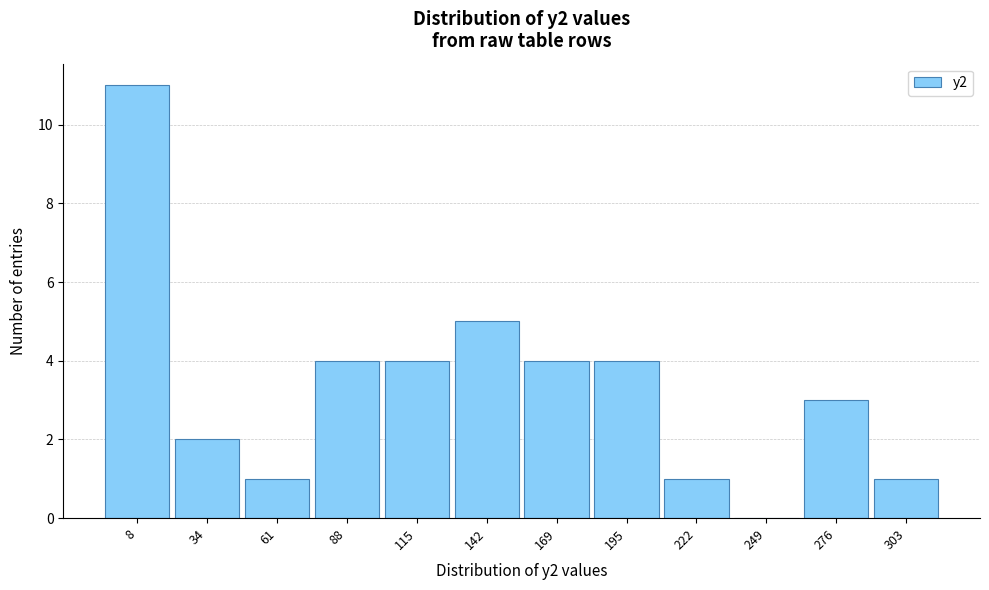

Reading right to left, list all the values displayed in this chart.

303=1	276=3	249=0	222=1	195=4	169=4	142=5	115=4	88=4	61=1	34=2	8=11